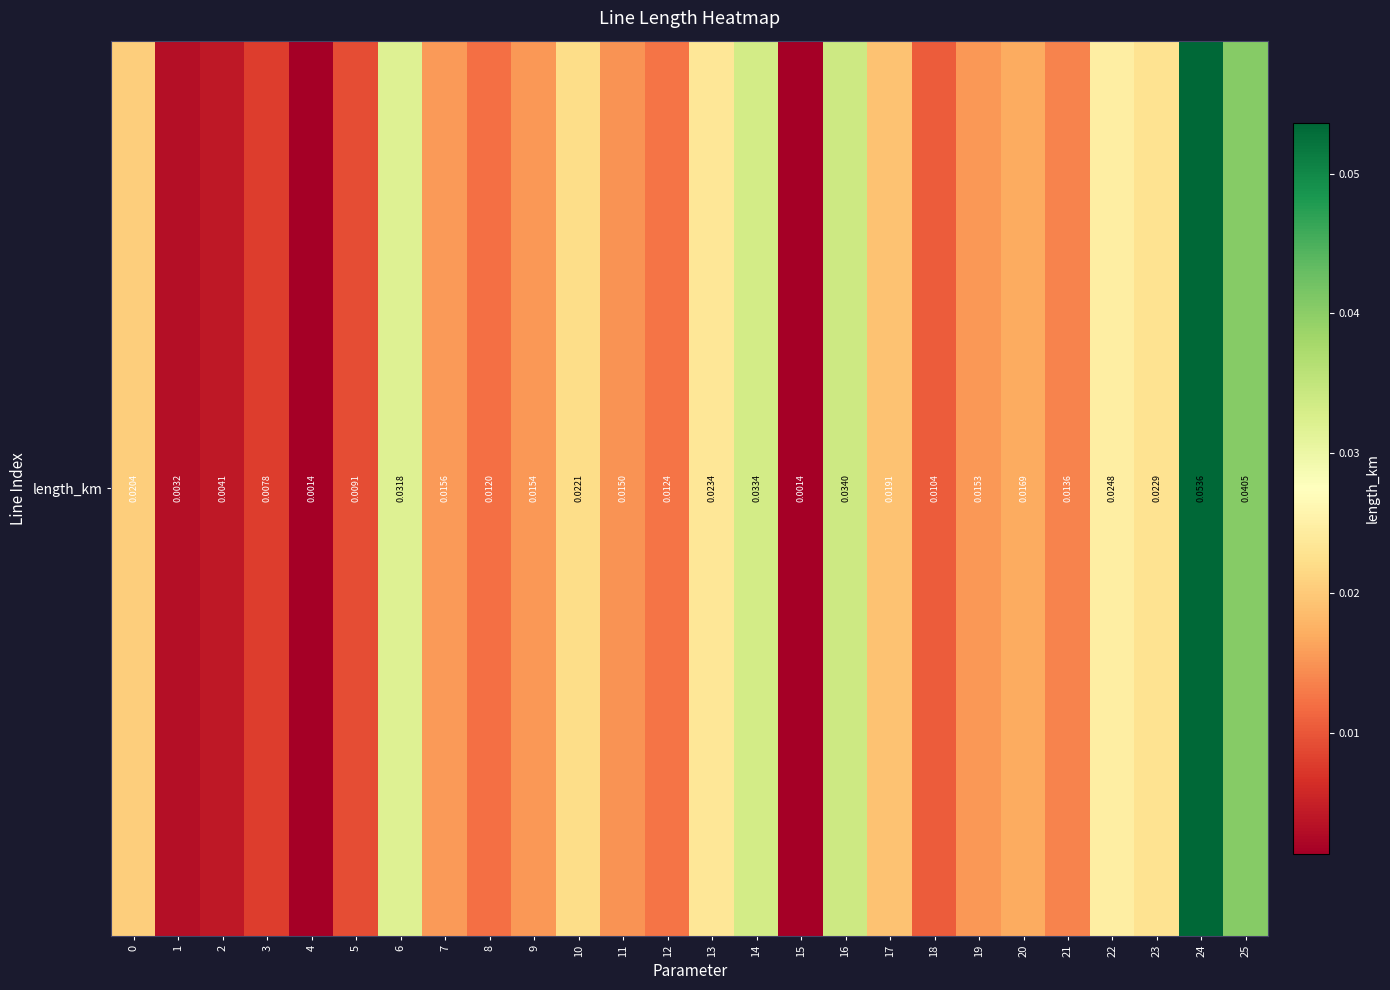

What is the greatest value displayed?

0.1